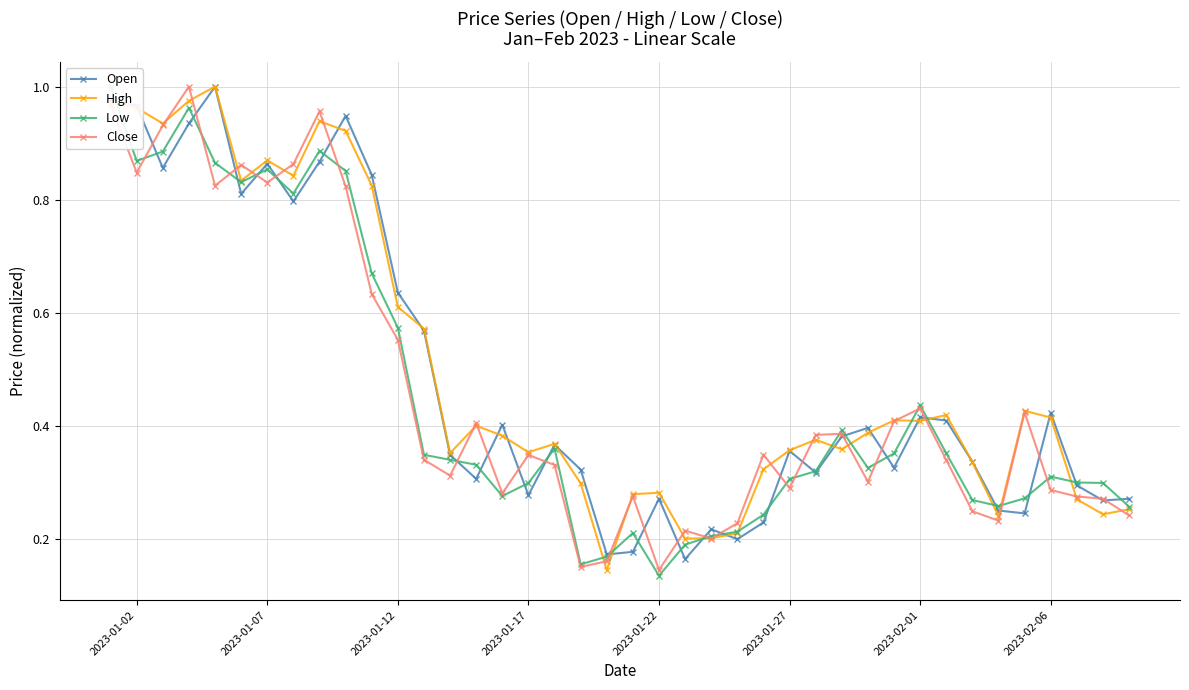

What is the highest value of the Close series?

1.0